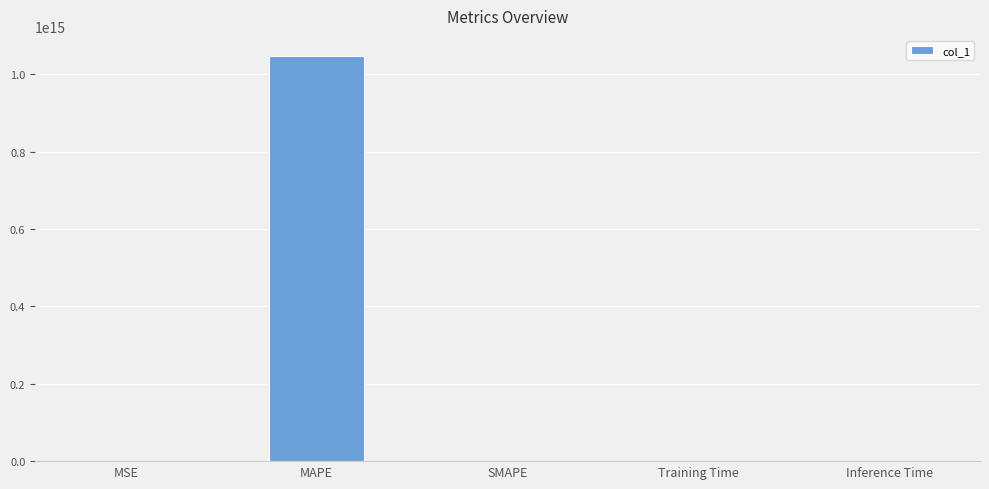

Between MAPE and Inference Time, which is larger?

MAPE